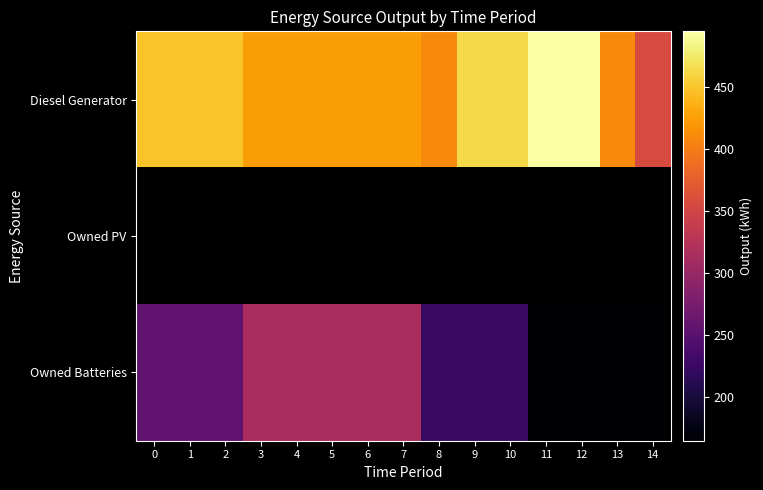

What is the maximum value shown in the chart?

495